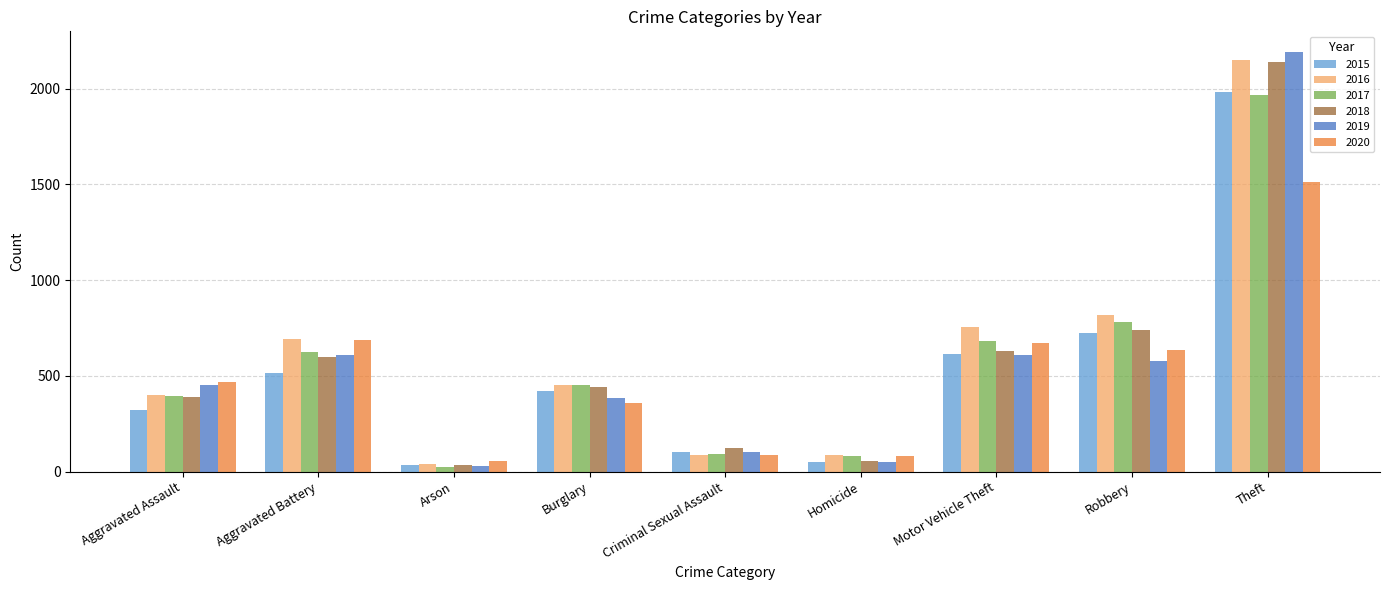

At which label is 2015 closest to 1008?

Robbery